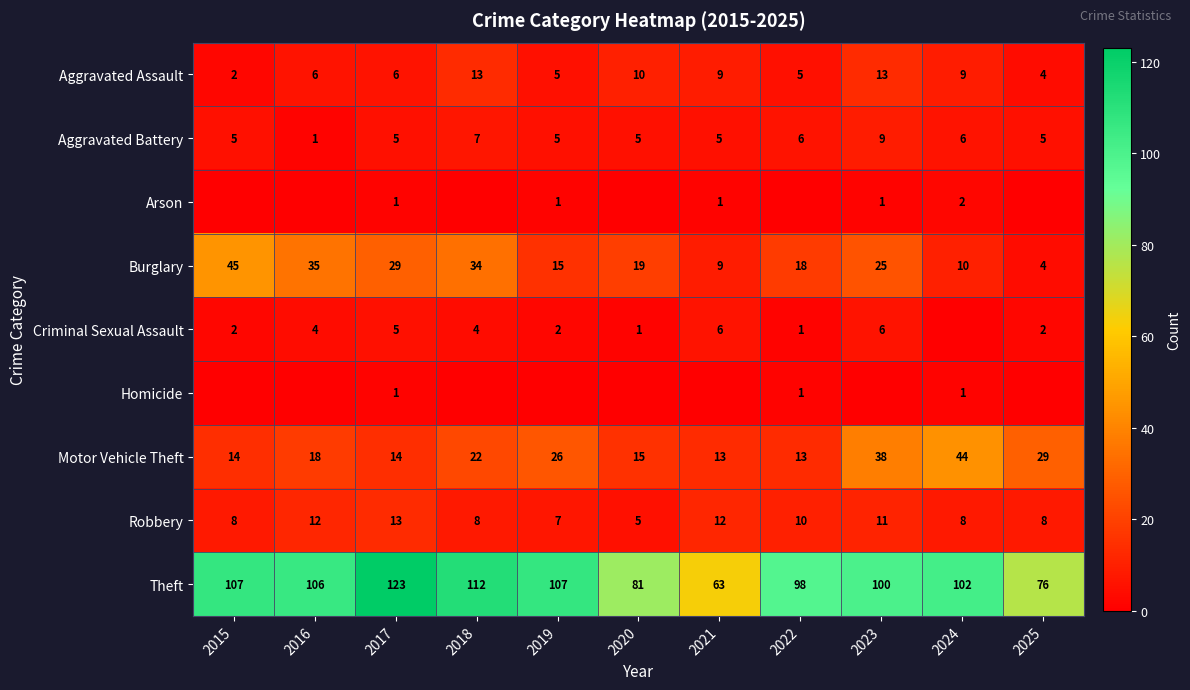

The Criminal Sexual Assault series shows 2 at 2022. True or false?

False